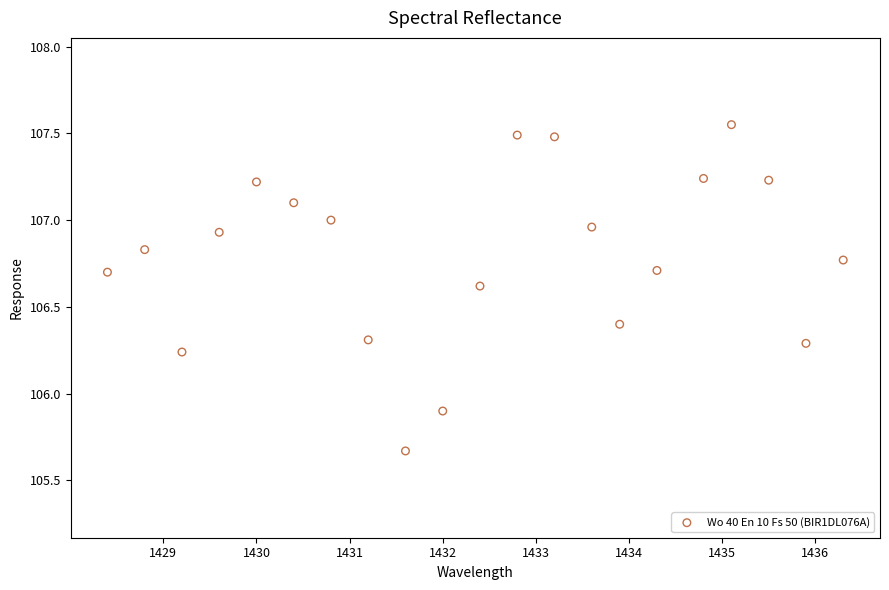

What Y value in the scatter plot is closest to 106?

105.9